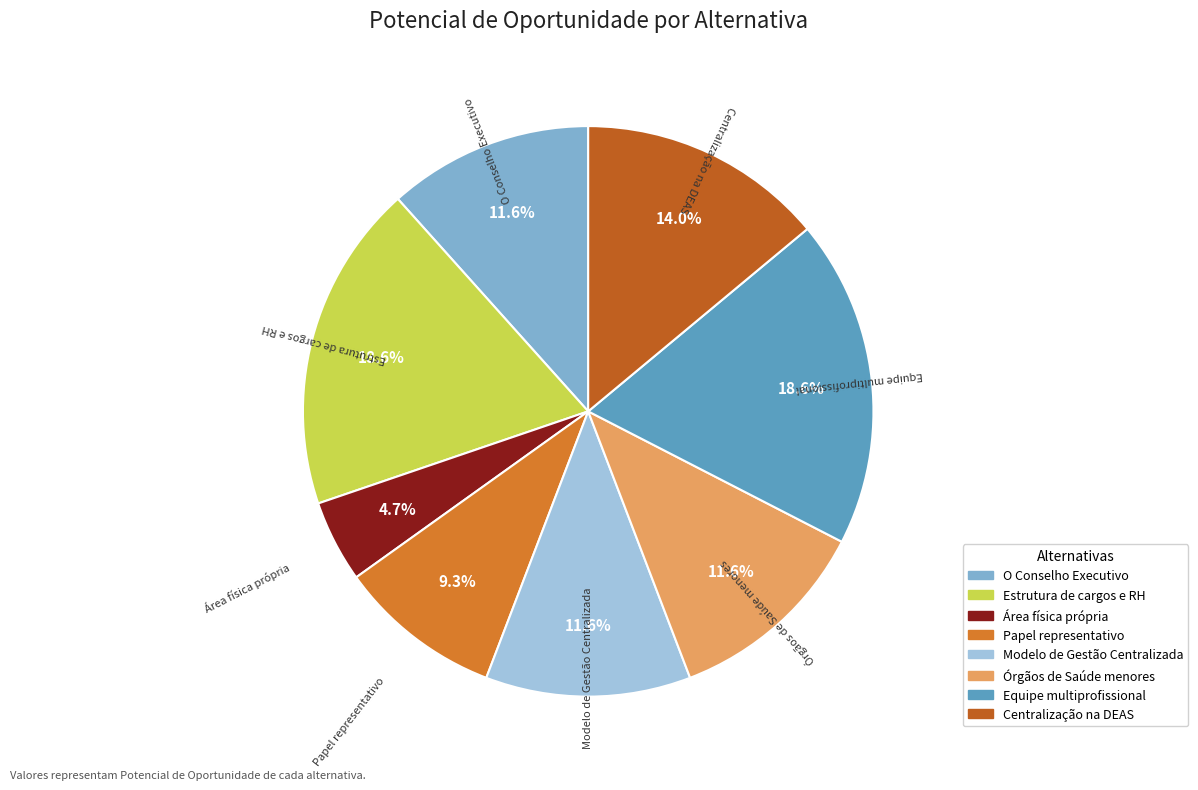

To the nearest percent, what portion does Equipe multiprofissional represent?

19%